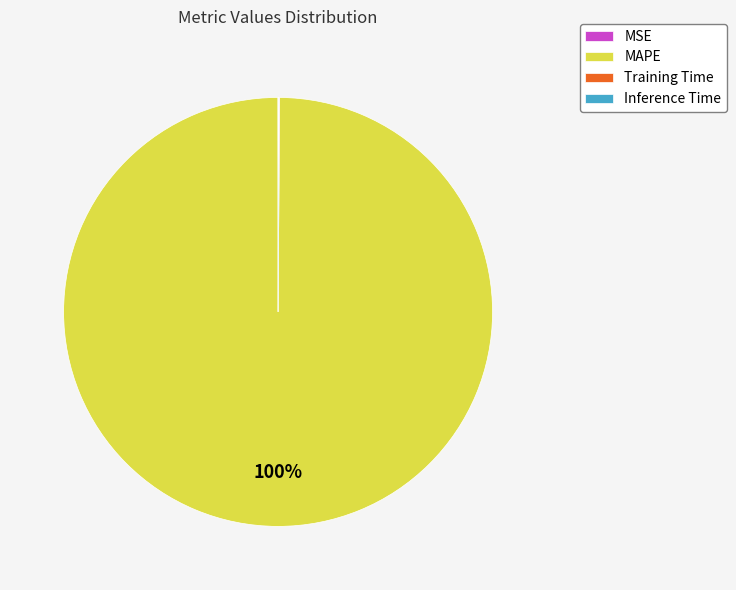

To the nearest percent, what is the difference between the largest and smallest slice percentages?

100%